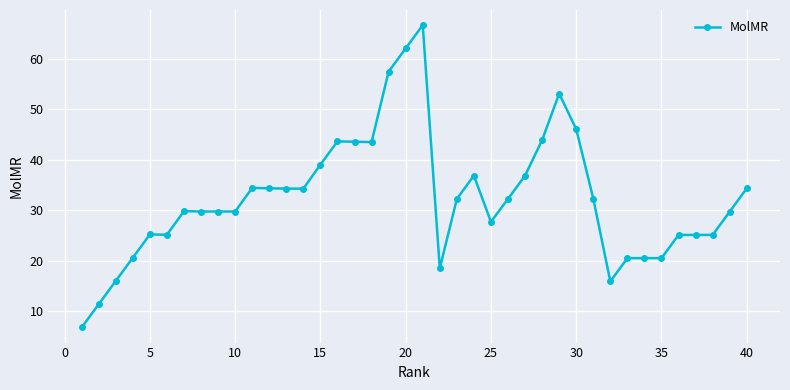

What is the smallest value displayed?

6.7